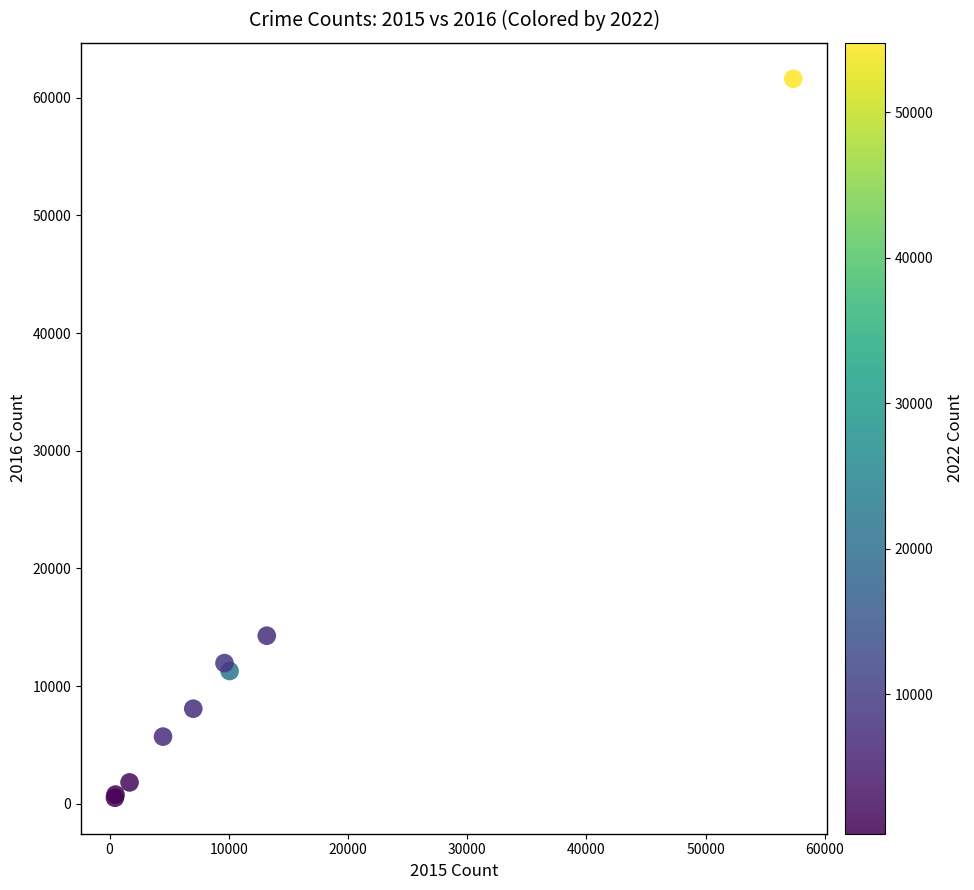

What Y value in the scatter plot is closest to 31067?

14289